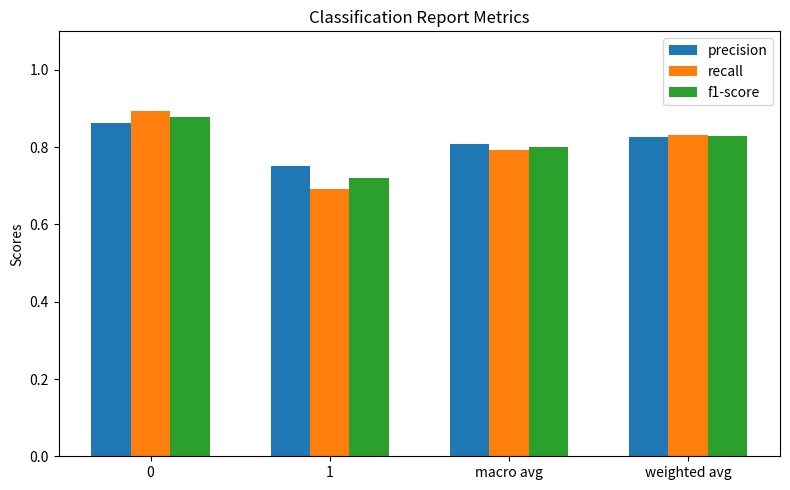

The value of f1-score at 0 is 0.9. True or false?

True